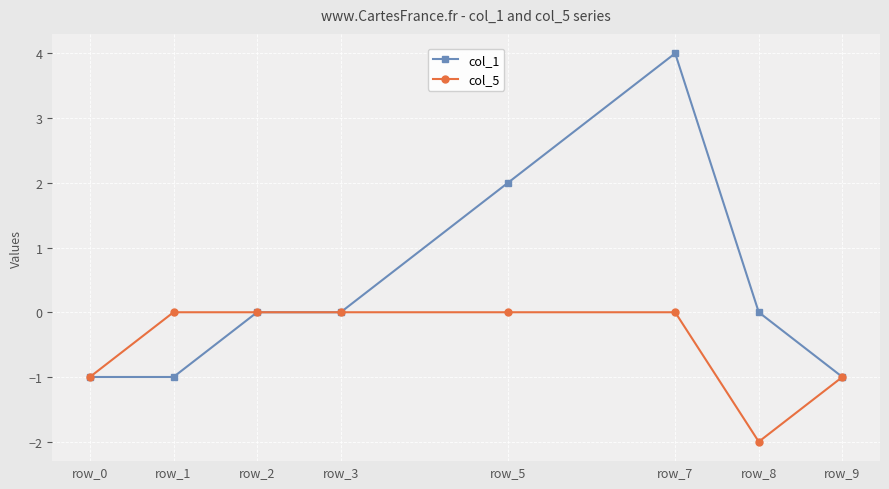

Does the chart display data point markers on the line(s)?

Yes